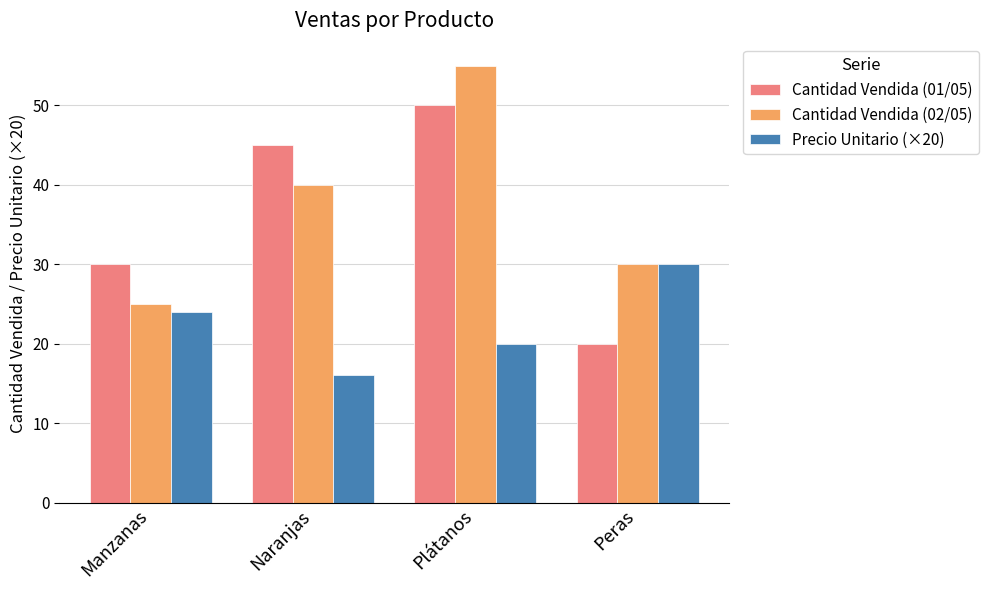

How many values in the Cantidad Vendida (02/05) series are below 40?

2